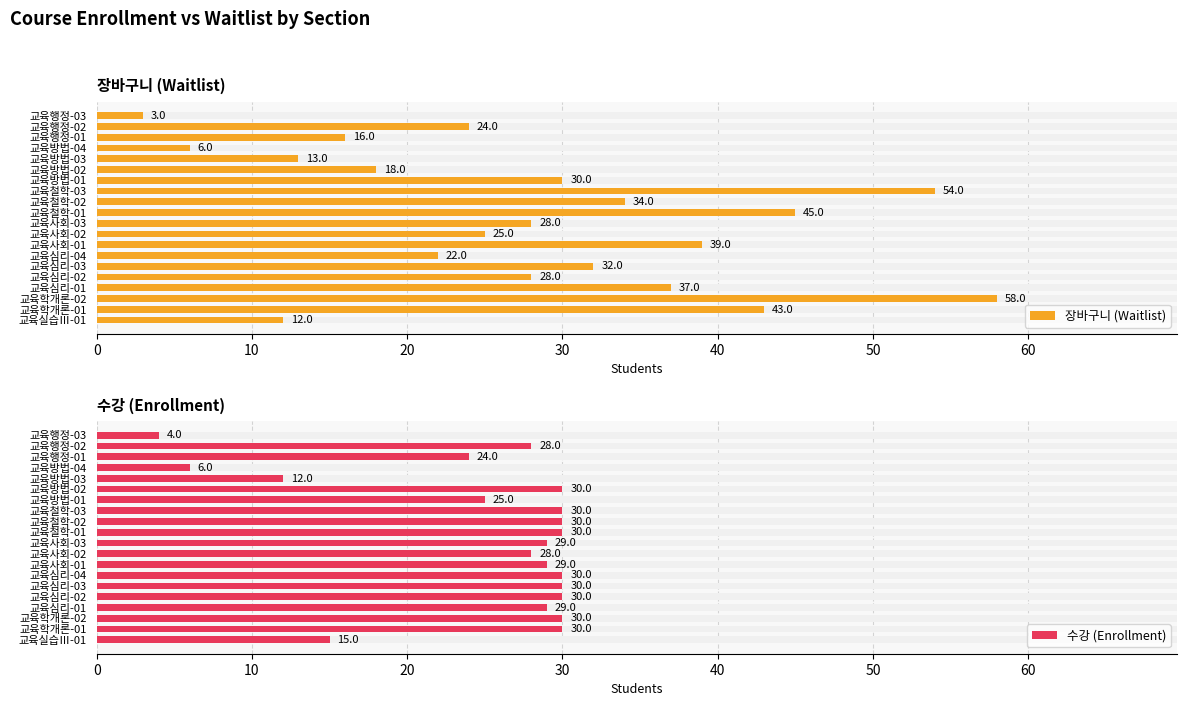

What is the value of the 수강 (Enrollment) bar at the 17th from the left?

6